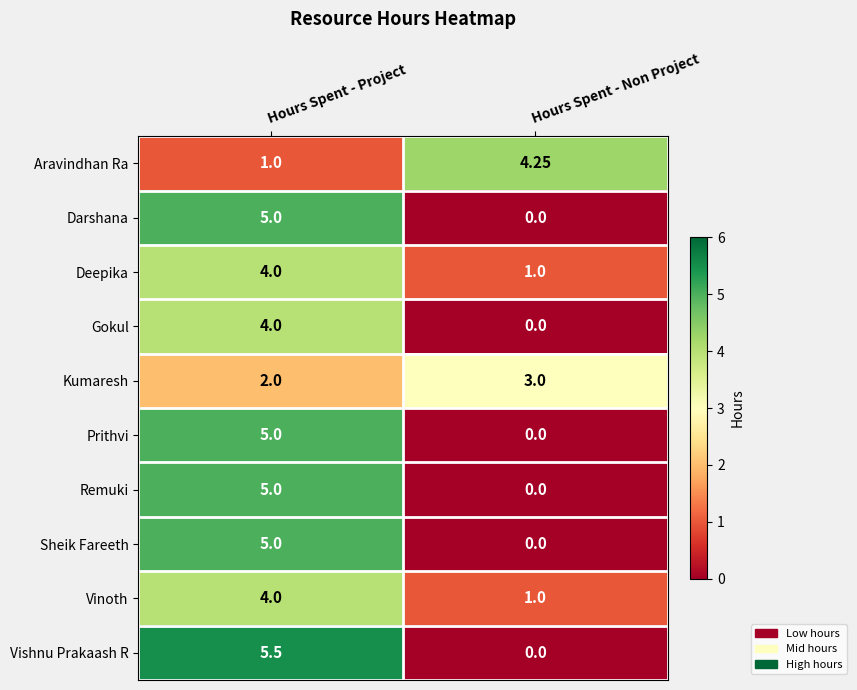

At how many categories does at least one series exceed 5?

1